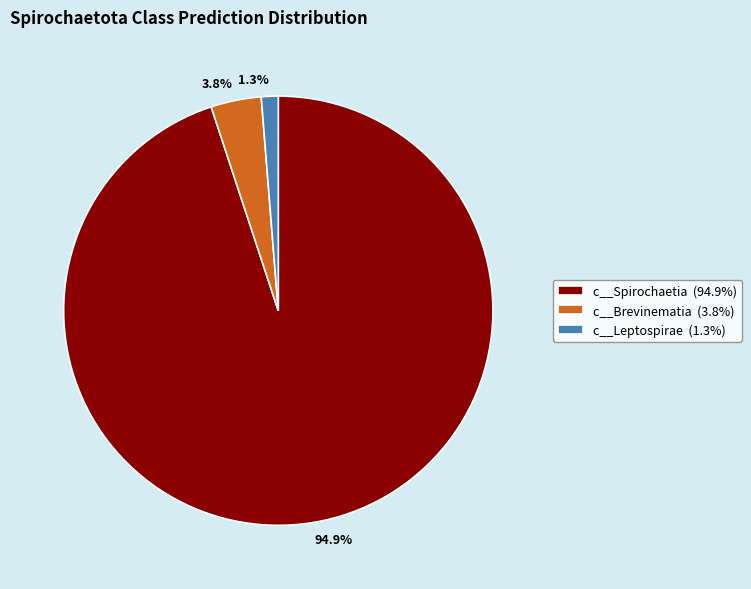

Is there a majority slice in this chart?

Yes